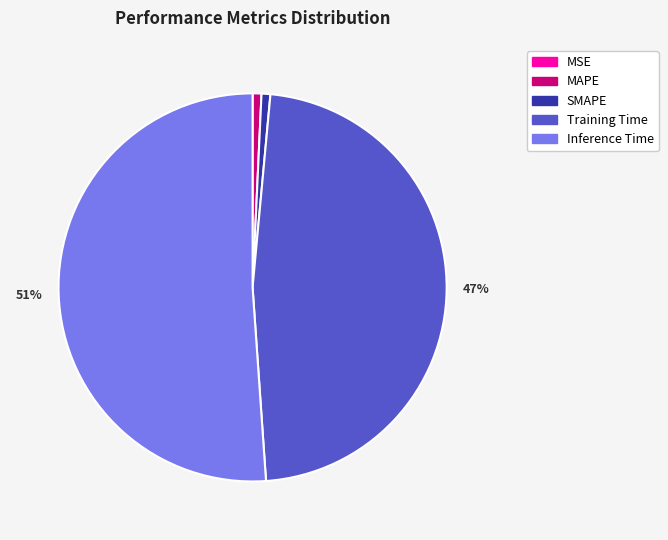

To the nearest percent, what portion does Training Time represent?

47%